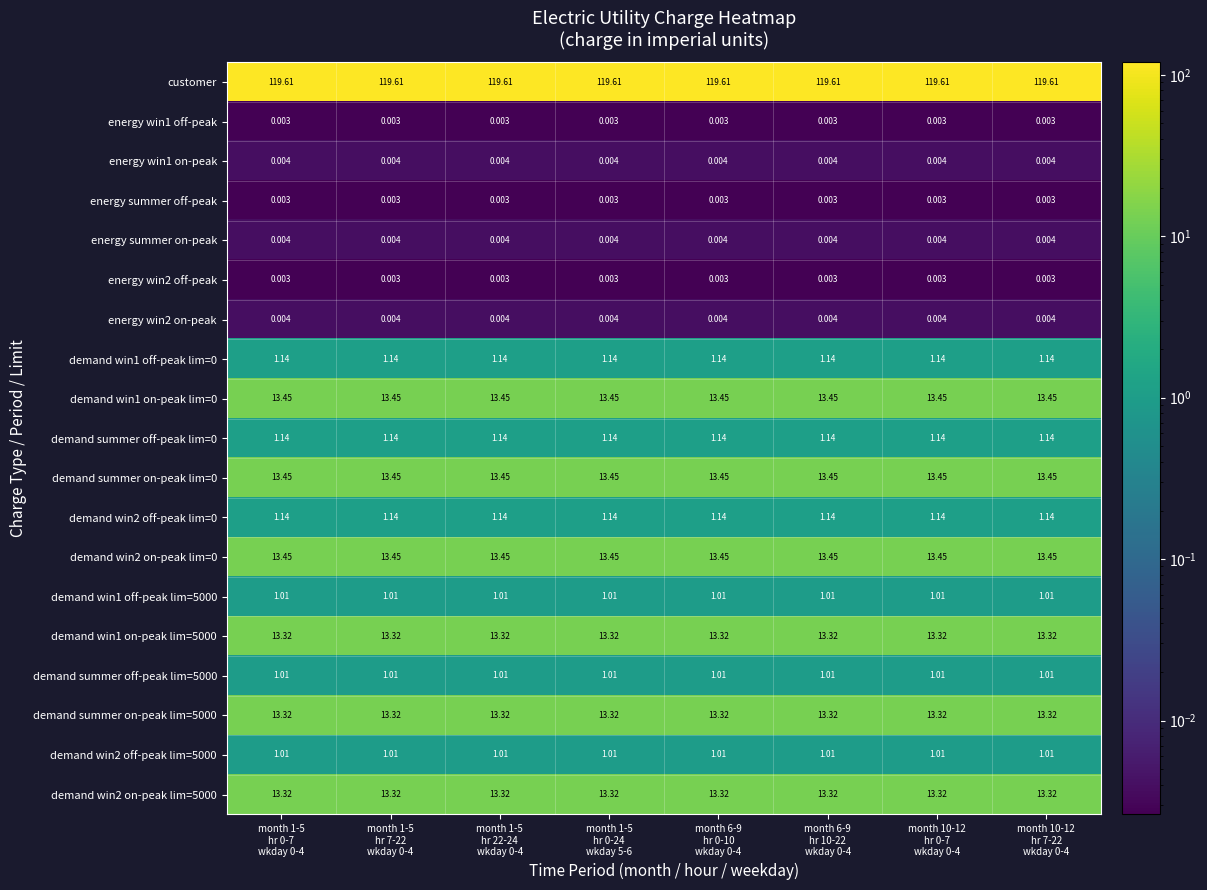

What is the total value across all series at month 6-9
hr 10-22
wkday 0-4?

206.4